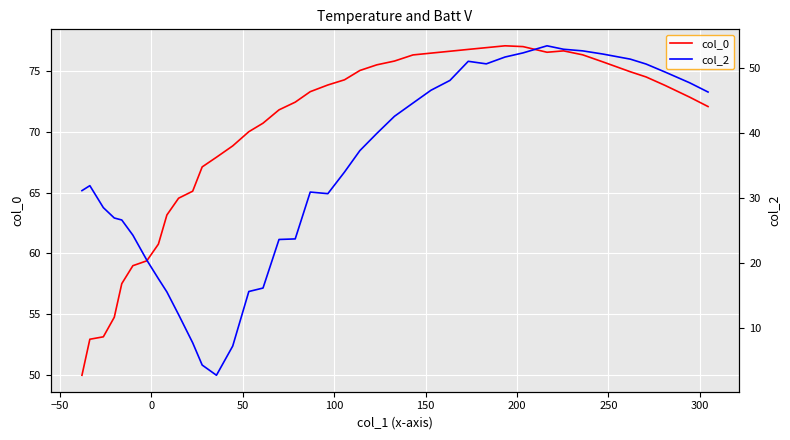

Which series has the largest range (max minus min)?

col_2